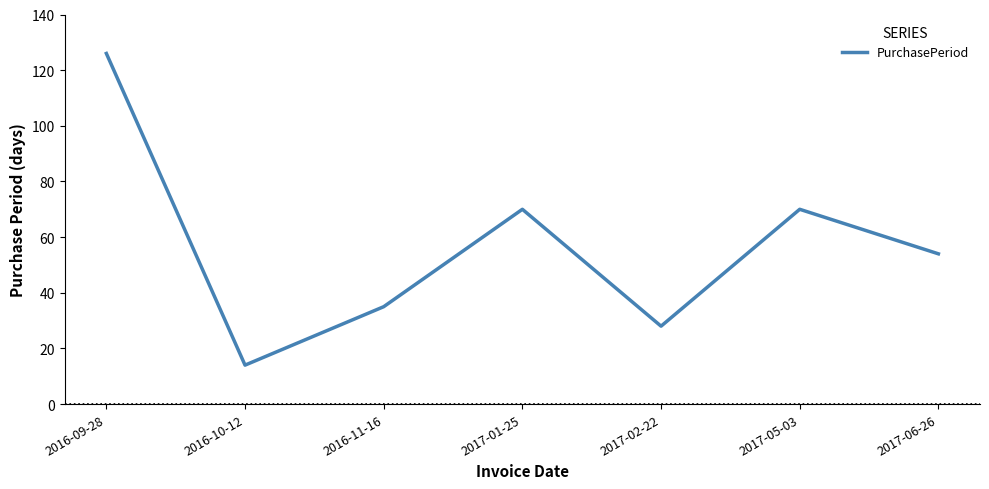

Reading right to left, extract all data points from this chart.

2017-06-26=54	2017-05-03=70	2017-02-22=28	2017-01-25=70	2016-11-16=35	2016-10-12=14	2016-09-28=126